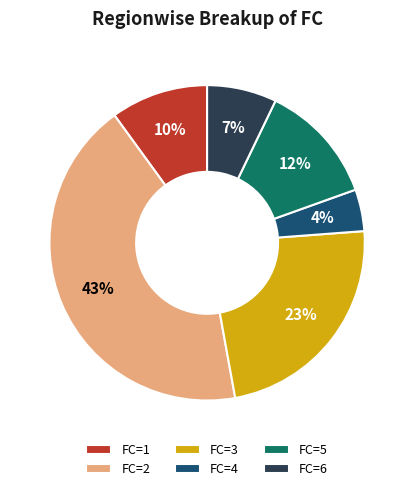

Which category has the biggest portion of the pie?

FC=2